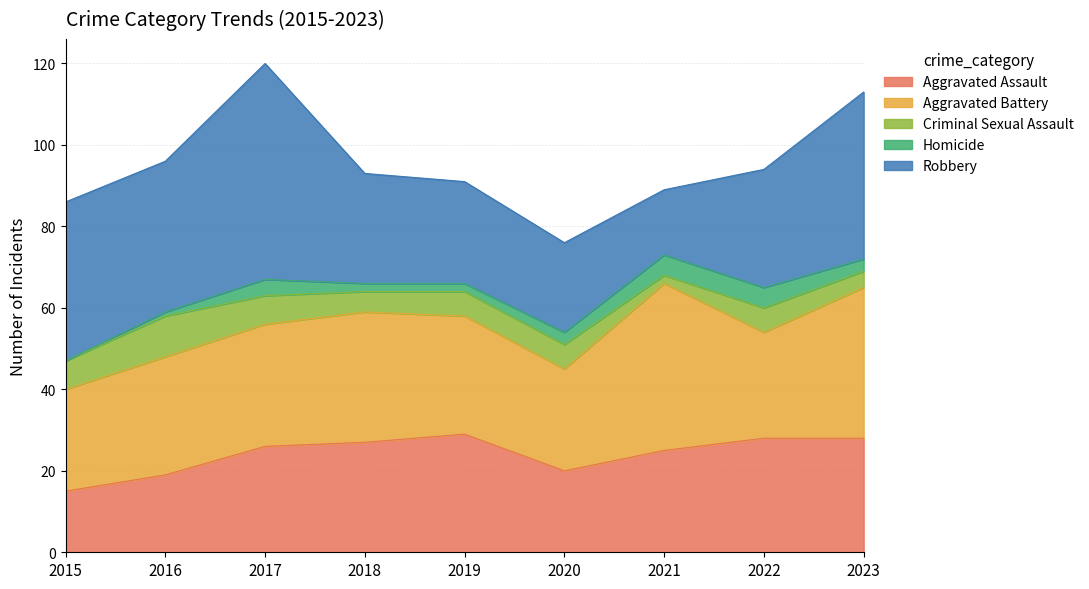

Which series has the largest range (max minus min)?

Robbery